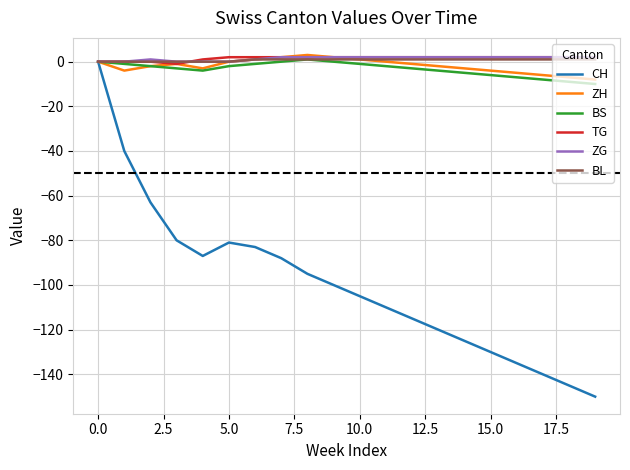

Which series has the widest spread of values?

CH